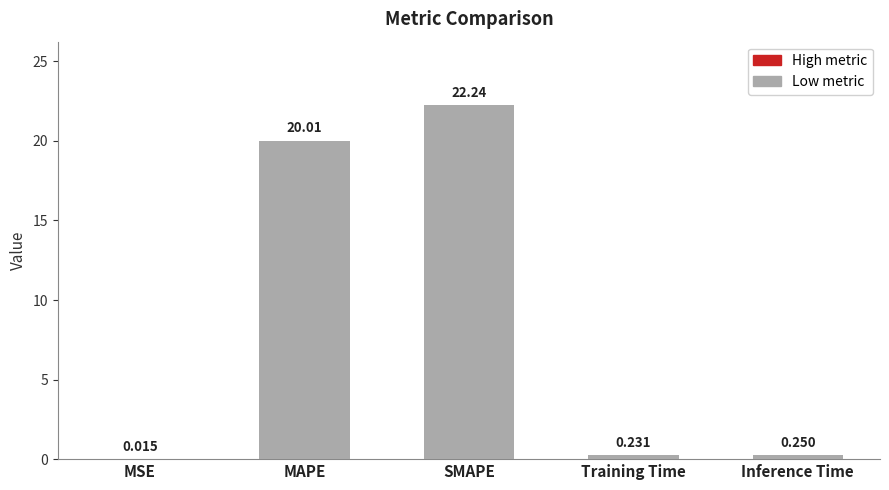

Between SMAPE and MAPE, which is larger?

SMAPE